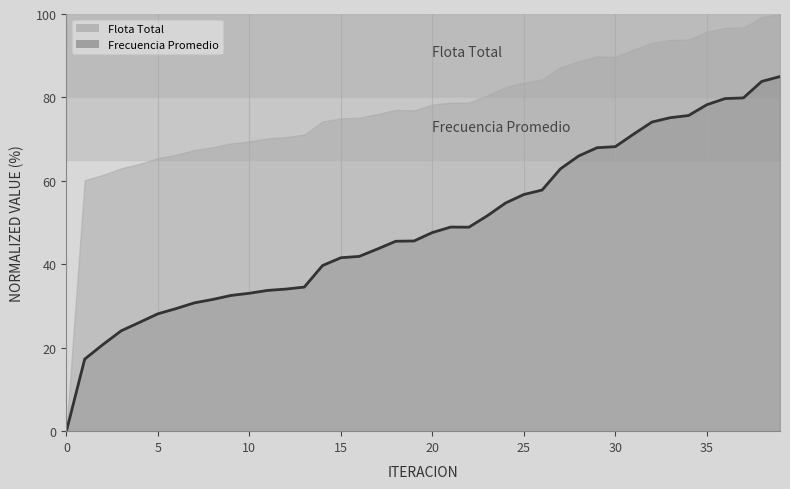

The value of Frecuencia Promedio at 15 is 41.6. True or false?

True